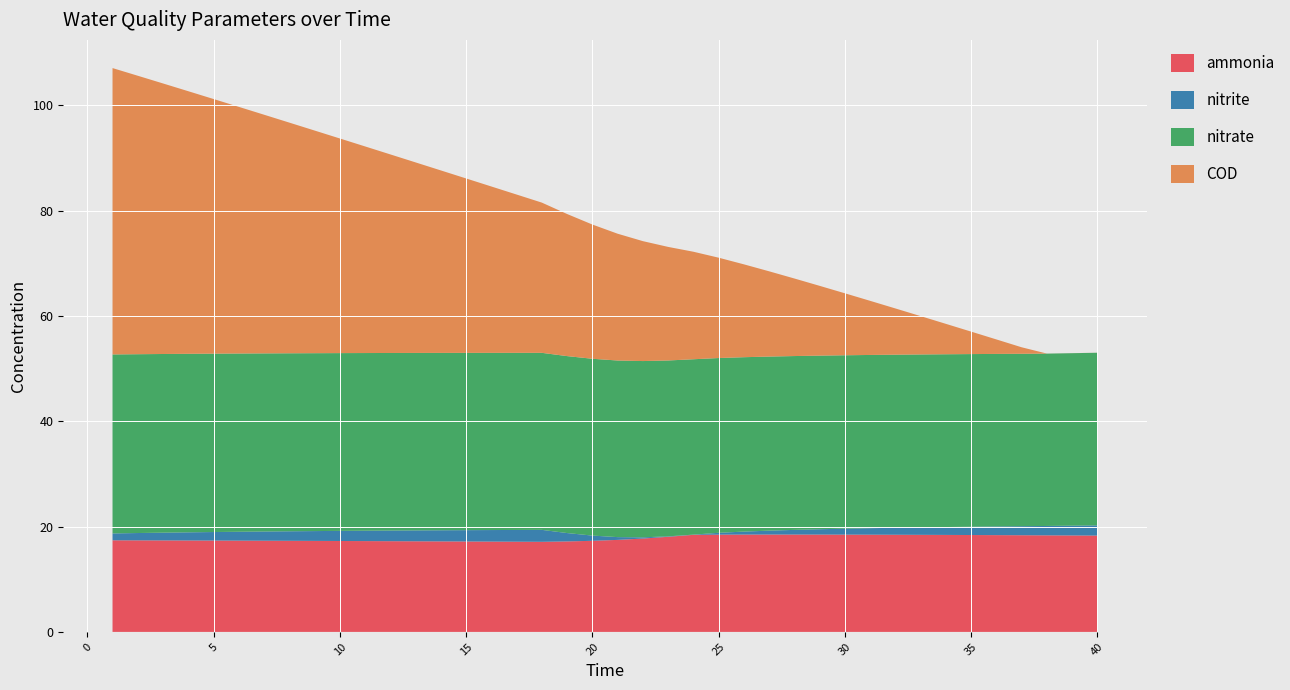

Reading right to left, extract all data points from this chart.

ammonia: 18.3	18.3	18.3	18.4	18.4	18.4	18.4	18.4	18.4	18.5	18.5	18.5	18.5	18.5	18.5	18.5	18.4	18.1	17.7	17.5	17.3	17.2	17.1	17.1	17.1	17.2	17.2	17.2	17.2	17.2	17.3	17.3	17.3	17.3	17.3	17.3	17.4	17.4	17.4	17.4
nitrite: 1.9	1.9	1.8	1.7	1.6	1.6	1.5	1.4	1.3	1.2	1.1	1.0	0.9	0.7	0.6	0.3	0.0	0.1	0.2	0.5	1.0	1.6	2.3	2.2	2.2	2.2	2.1	2.1	2.0	2.0	1.9	1.9	1.8	1.7	1.7	1.6	1.5	1.5	1.4	1.3
nitrate: 32.8	32.8	32.7	32.7	32.8	32.8	32.8	32.8	32.9	32.9	32.9	33.0	33.0	33.1	33.1	33.2	33.3	33.4	33.5	33.5	33.6	33.6	33.6	33.6	33.6	33.7	33.7	33.7	33.7	33.7	33.8	33.8	33.8	33.8	33.8	33.9	33.9	33.9	34.0	34.0
COD: 0.0	0.0	0.0	1.2	2.8	4.3	5.8	7.3	8.8	10.3	11.8	13.3	14.7	16.2	17.6	19.1	20.4	21.6	22.8	24.1	25.5	27.0	28.5	30.1	31.6	33.1	34.7	36.2	37.7	39.2	40.8	42.3	43.8	45.3	46.8	48.3	49.9	51.4	52.9	54.4